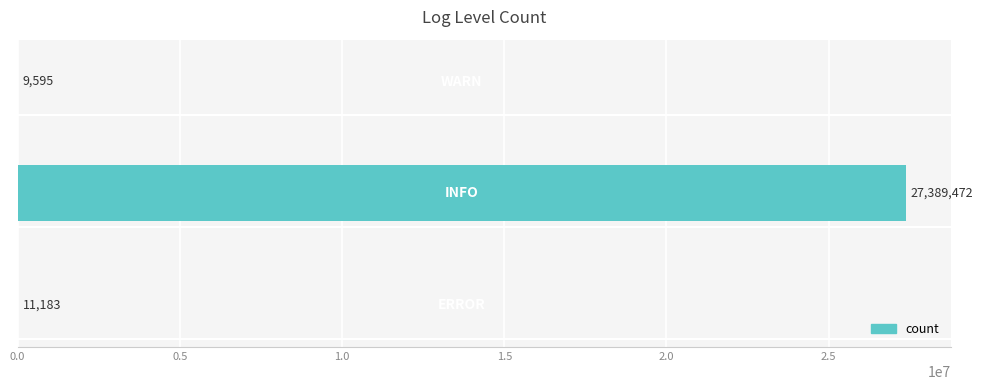

What is the greatest value displayed?

27389472